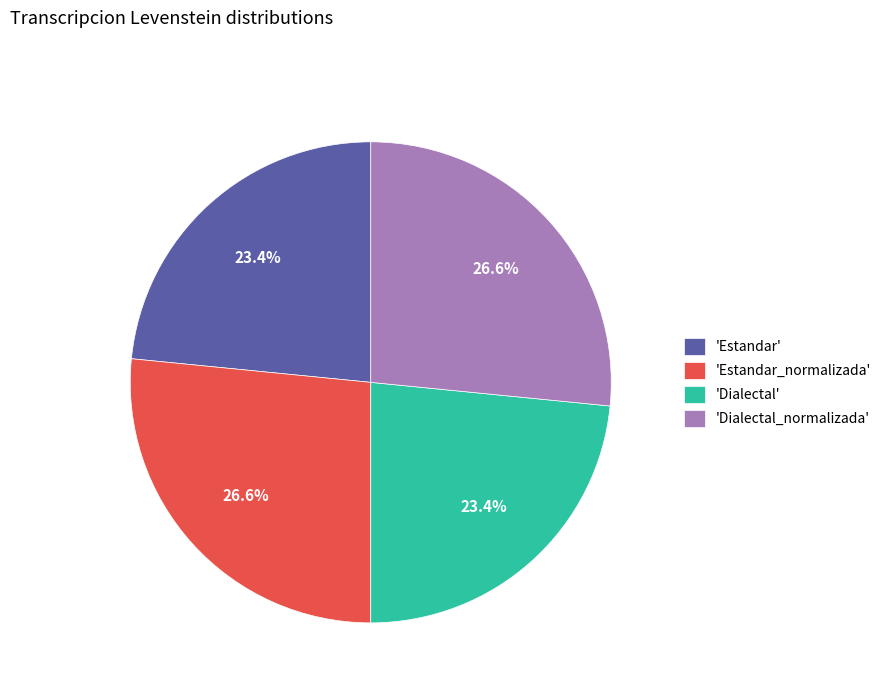

Approximately how many times larger is the value at 'Dialectal' compared to 'Estandar_normalizada'?

0.9